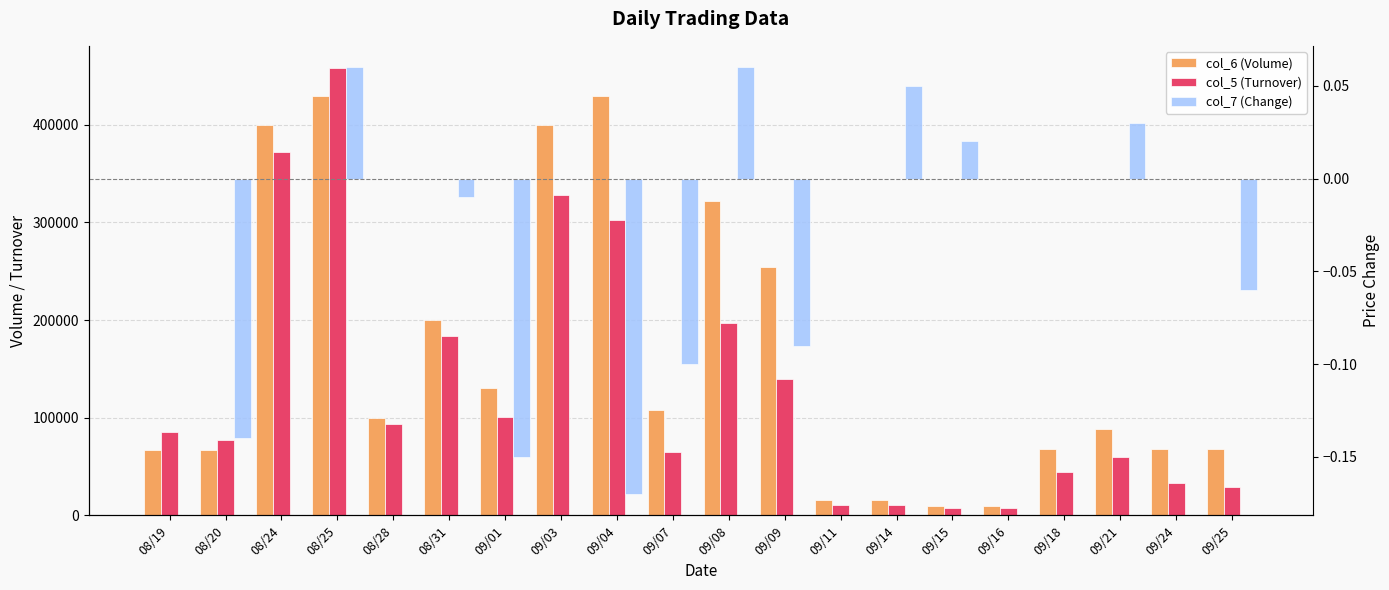

Reading left to right, extract all data points from this chart.

col_6 (Volume): 67000.0	67000.0	400000.0	430000.0	100000.0	200000.0	130000.0	400000.0	430000.0	108000.0	322000.0	254000.0	16000.0	16000.0	10000.0	10000.0	68000.0	88000.0	68000.0	68000.0
col_5 (Turnover): 85760.0	77080.0	372000.0	458000.0	93000.0	184000.0	101100.0	328500.0	302900.0	64960.0	197080.0	139620.0	10080.0	10880.0	7000.0	7000.0	44200.0	59540.0	33320.0	29240.0
col_7 (Change): 0.0	-0.1	0.0	0.1	0.0	-0.0	-0.1	0.0	-0.2	-0.1	0.1	-0.1	0.0	0.1	0.0	0.0	0.0	0.0	0.0	-0.1